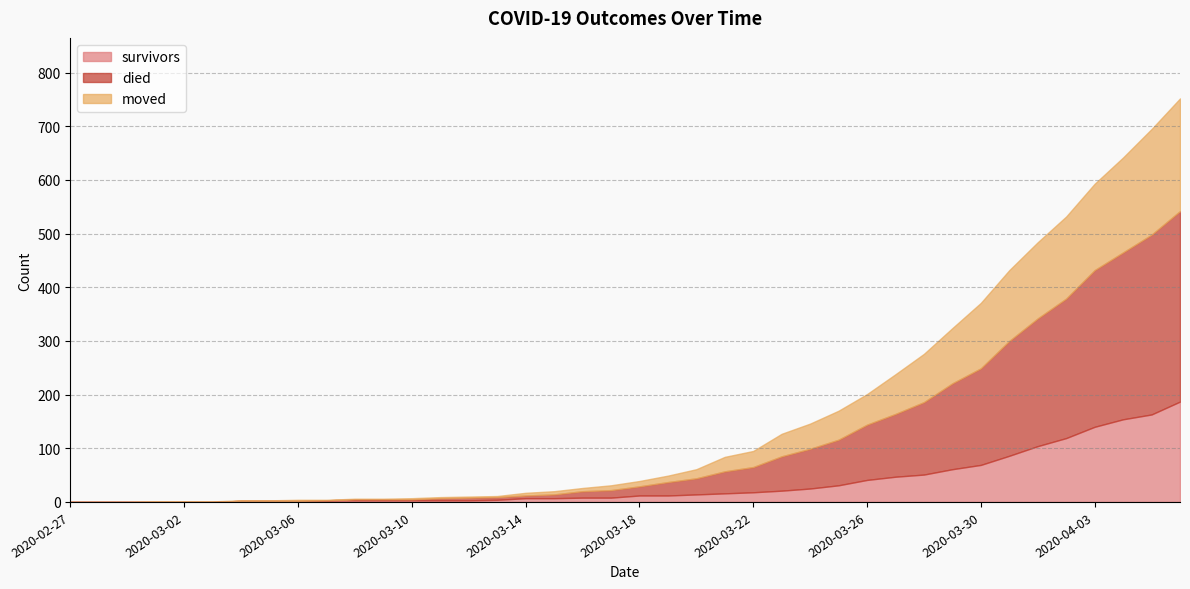

How many intersections are there between survivors and moved?

3